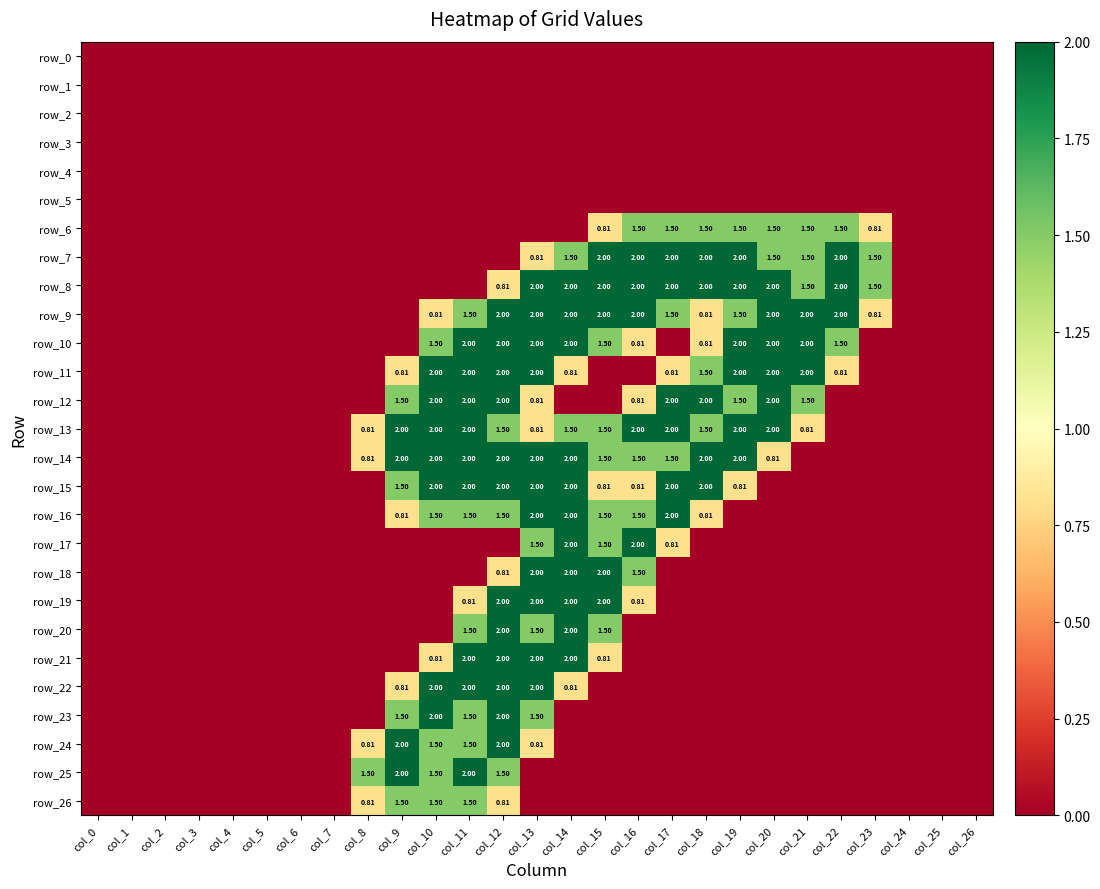

Which series changed the most between col_6 and col_12?

row_9